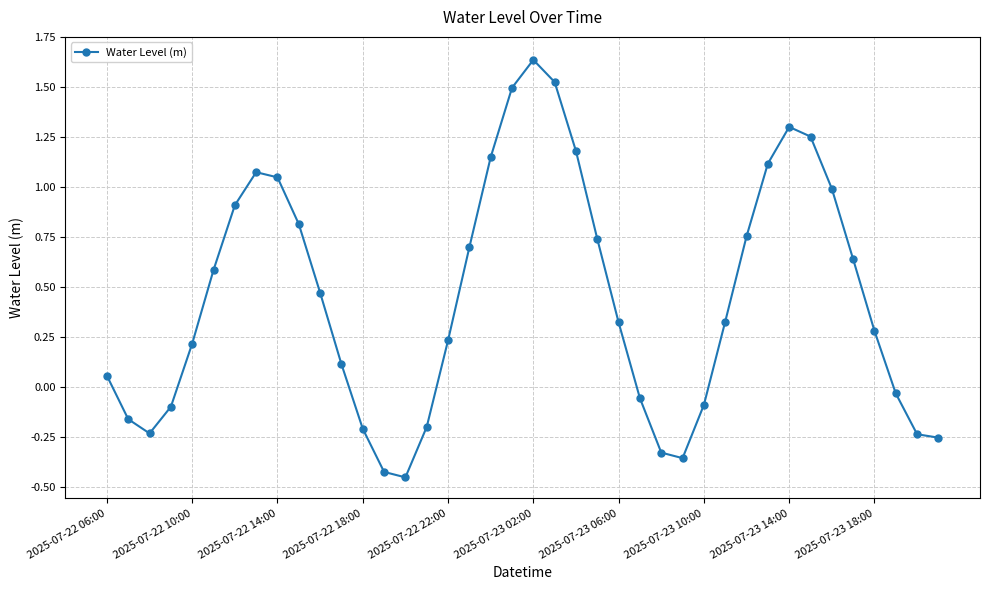

What is the average value?

0.4